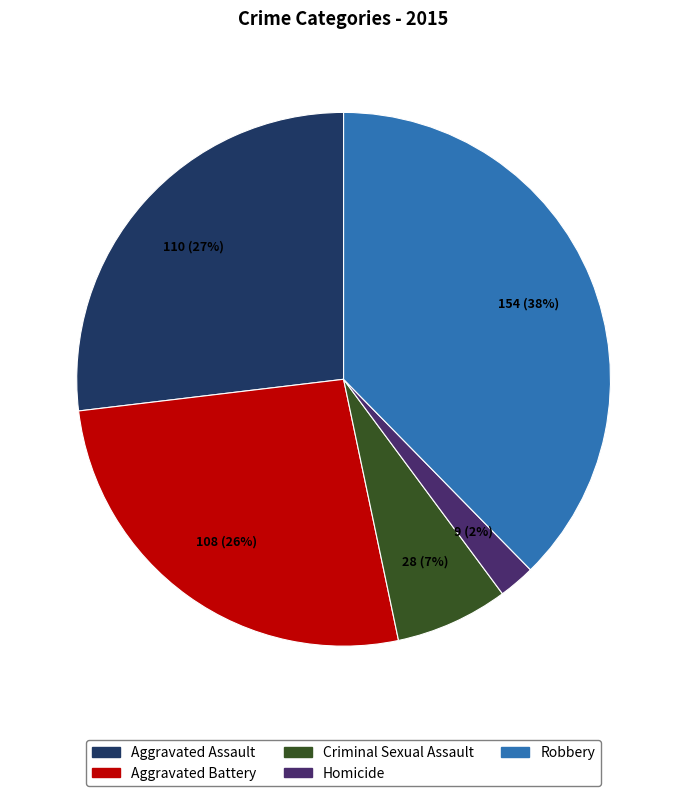

The Aggravated Battery slice represents 35% of the pie. True or false?

False